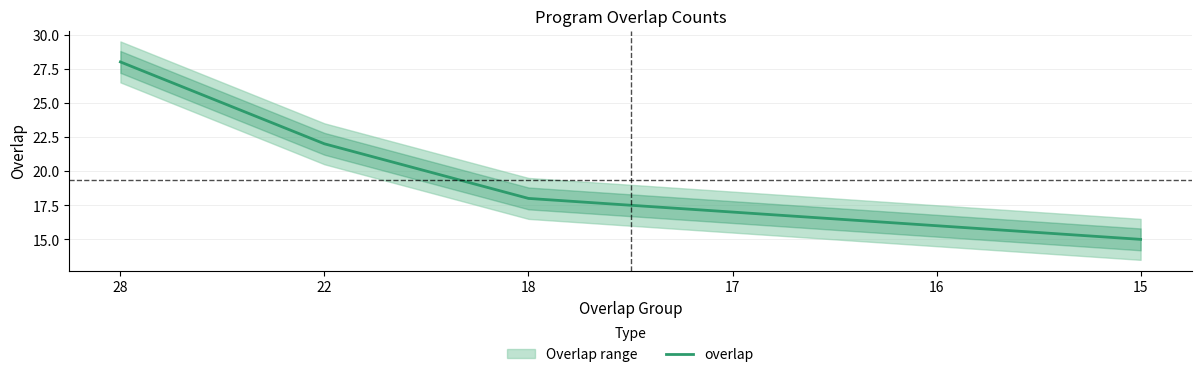

Does the chart display data point markers on the line(s)?

No